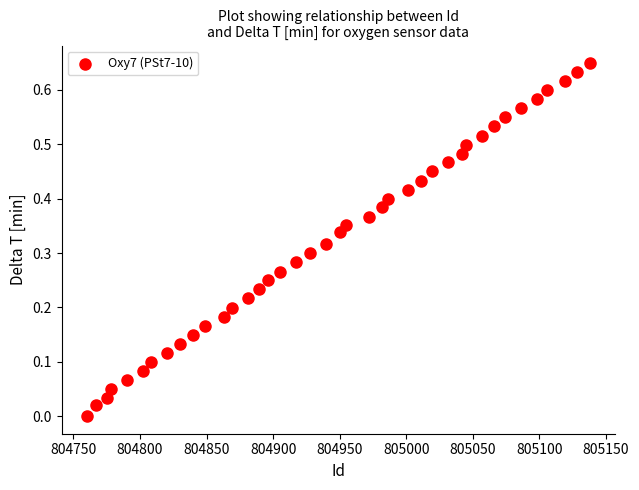

What is the range of X values (max minus min)?

378.0